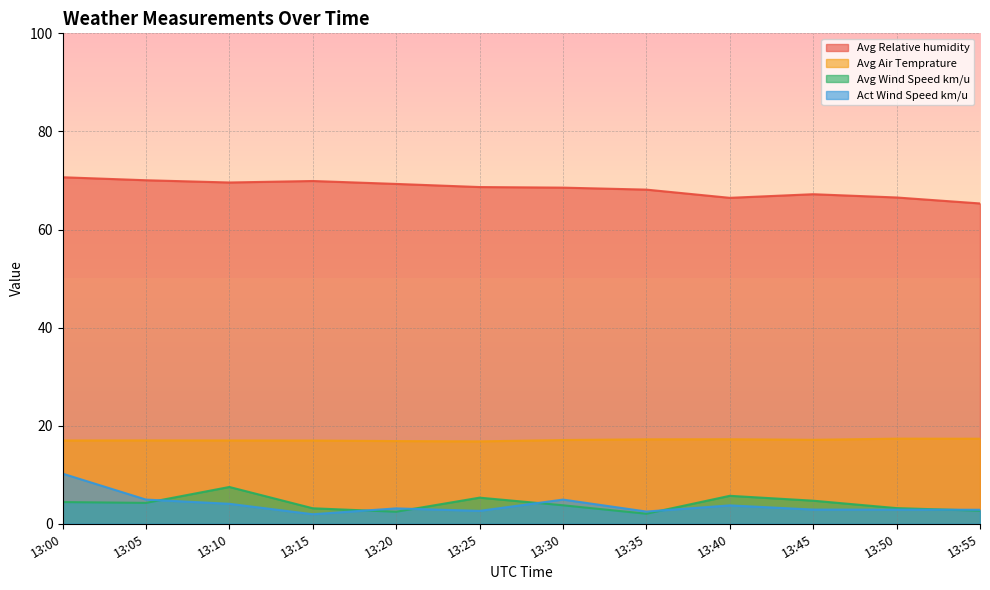

Reading left to right, what are all the values shown in this chart?

Act Wind Speed km/u: 13:00=10.2	13:05=4.9	13:10=4.1	13:15=1.9	13:20=3.1	13:25=2.6	13:30=4.9	13:35=2.5	13:40=3.7	13:45=2.9	13:50=2.9	13:55=2.9
Avg Air Temprature: 13:00=17.0	13:05=17.0	13:10=17.0	13:15=17.0	13:20=16.9	13:25=16.8	13:30=17.1	13:35=17.2	13:40=17.2	13:45=17.1	13:50=17.4	13:55=17.3
Avg Relative humidity: 13:00=70.7	13:05=70.0	13:10=69.6	13:15=69.9	13:20=69.3	13:25=68.7	13:30=68.5	13:35=68.1	13:40=66.5	13:45=67.2	13:50=66.5	13:55=65.3
Avg Wind Speed km/u: 13:00=4.4	13:05=4.3	13:10=7.5	13:15=3.2	13:20=2.5	13:25=5.3	13:30=3.8	13:35=2.0	13:40=5.7	13:45=4.7	13:50=3.2	13:55=2.7